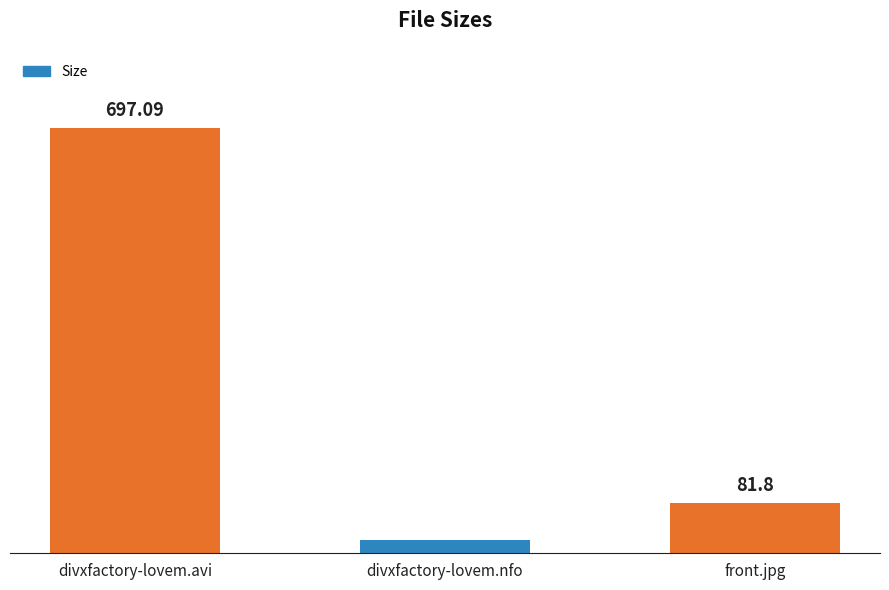

Are the bars grouped side by side (vs. stacked)?

No